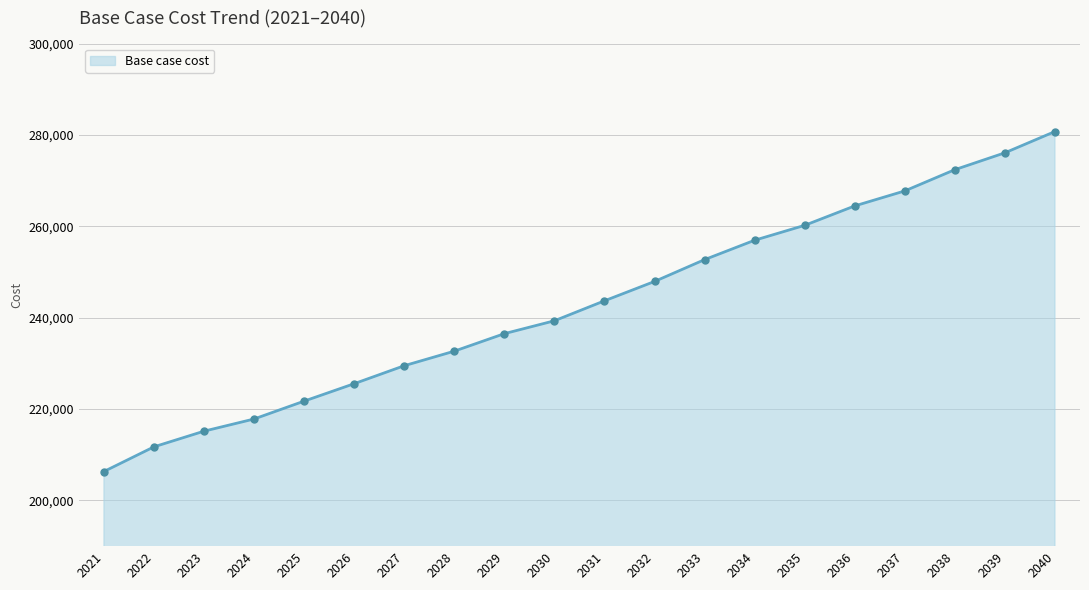

True or false: there are more than 0 points higher than both neighbors.

False